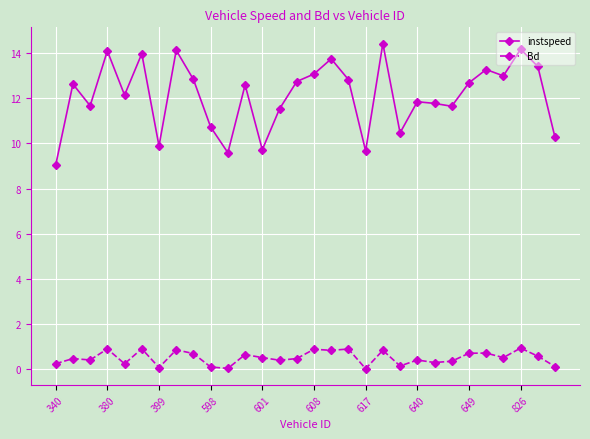

What is the value of the instspeed point at the 9th from the left?

12.8